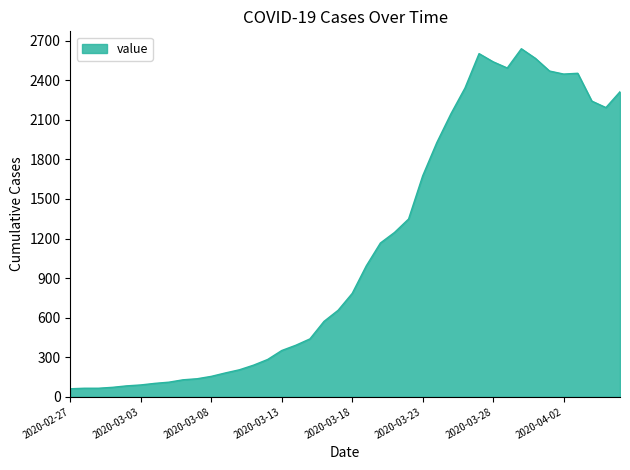

What is the minimum value shown in the chart?

61